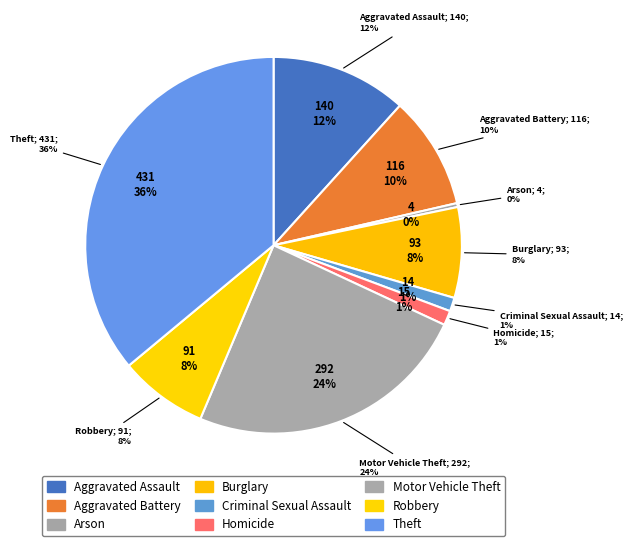

To the nearest percent, what is the difference between the Robbery and Motor Vehicle Theft slice percentages?

17%